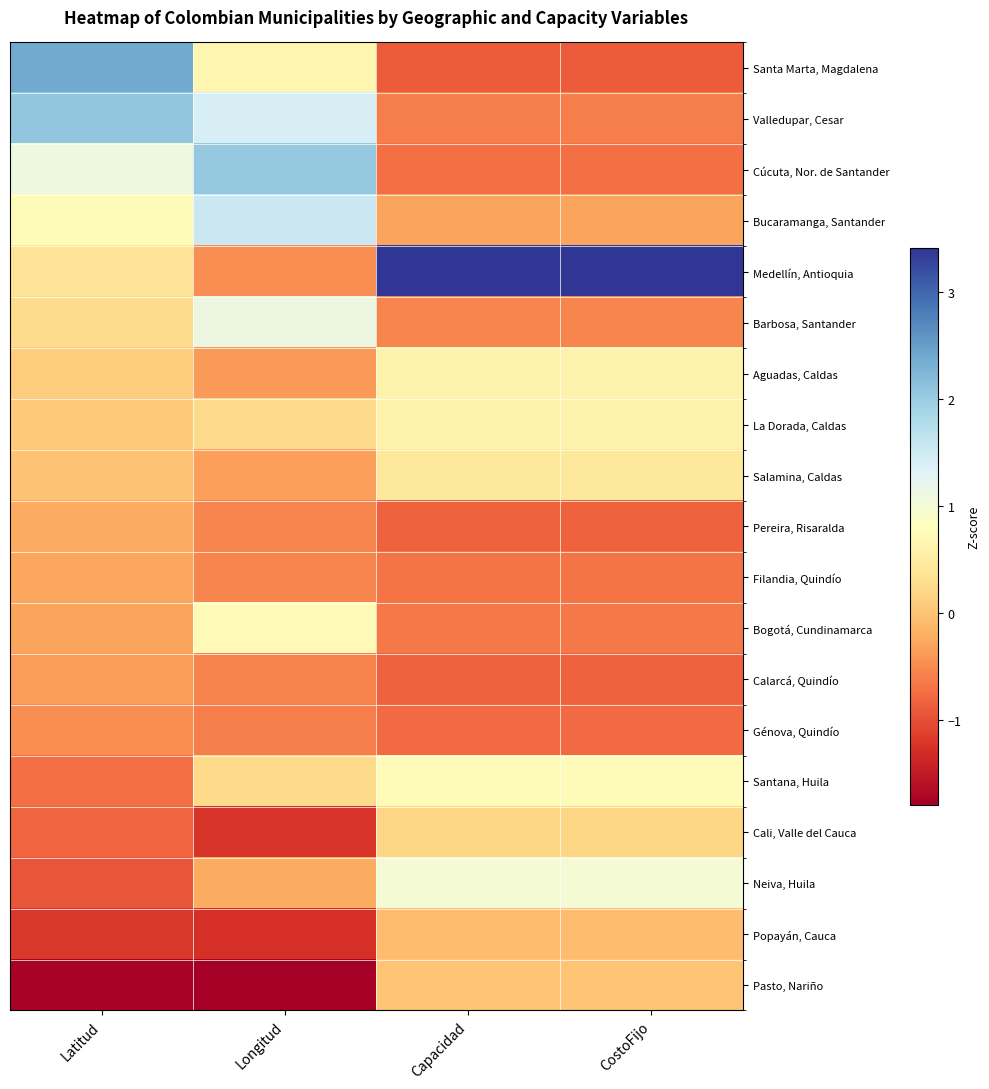

At how many categories does at least one series exceed 2?

4